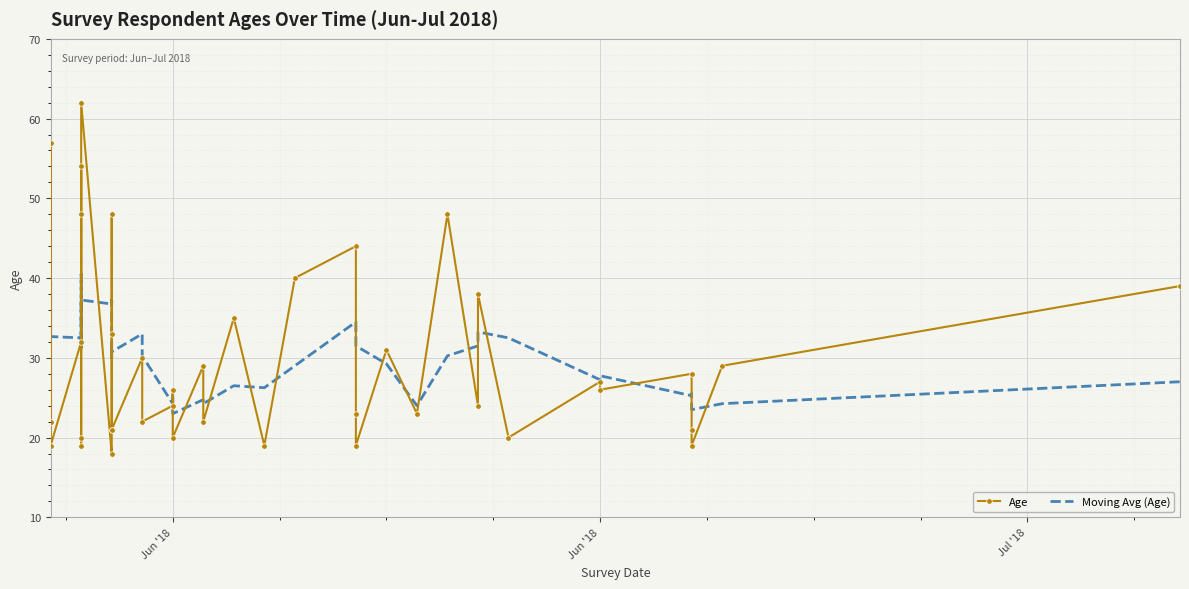

At how many categories does at least one series exceed 26?

32